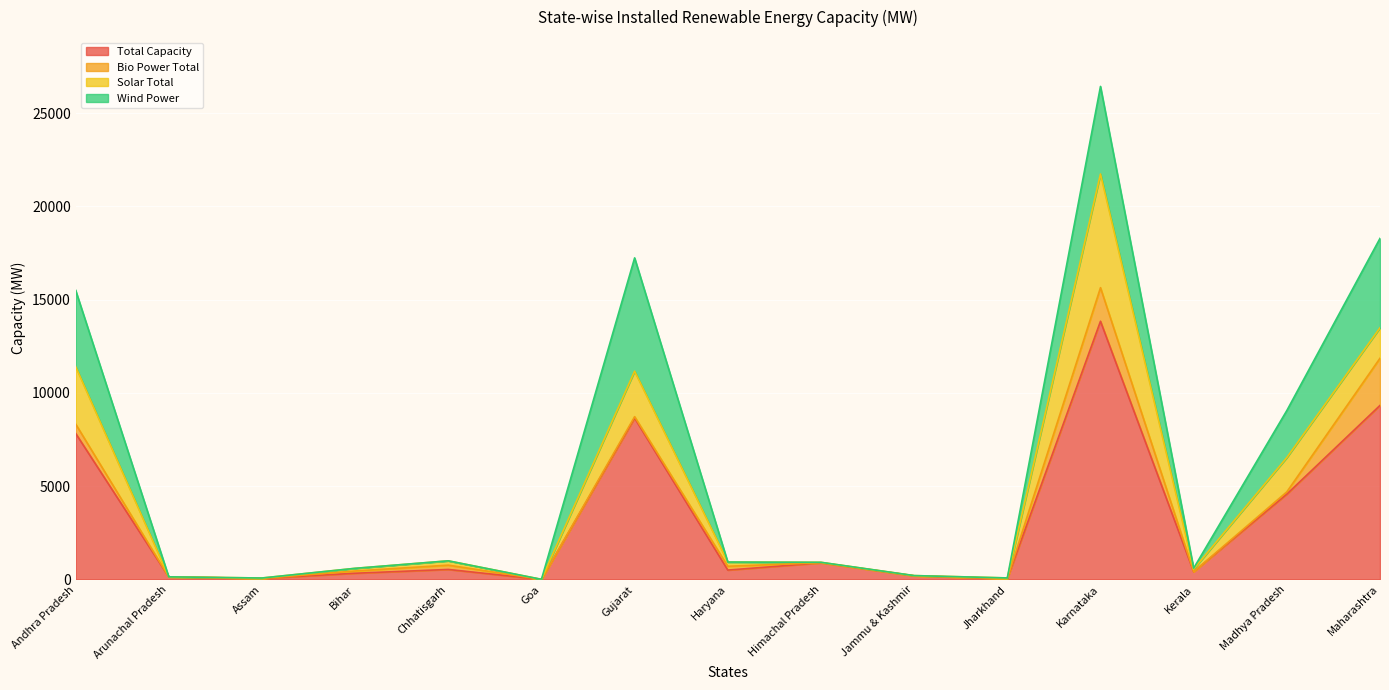

What is the sum of the Bio Power Total values at Karnataka and Haryana?

2005.5